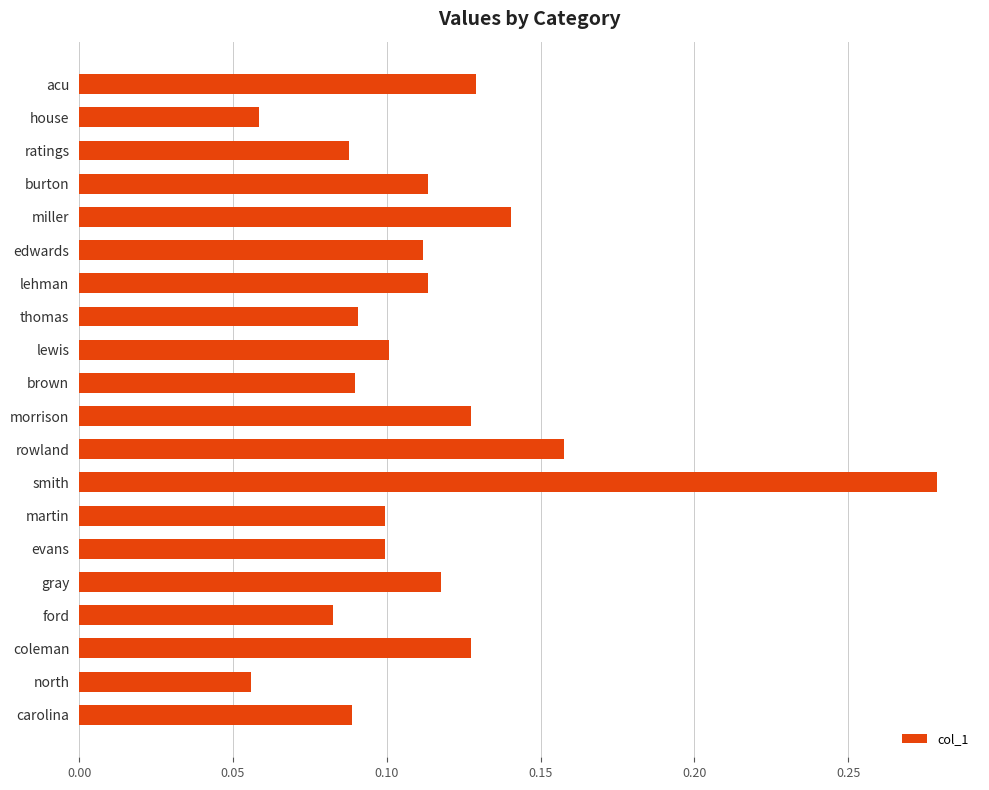

At which category does the chart reach its peak across all series?

smith